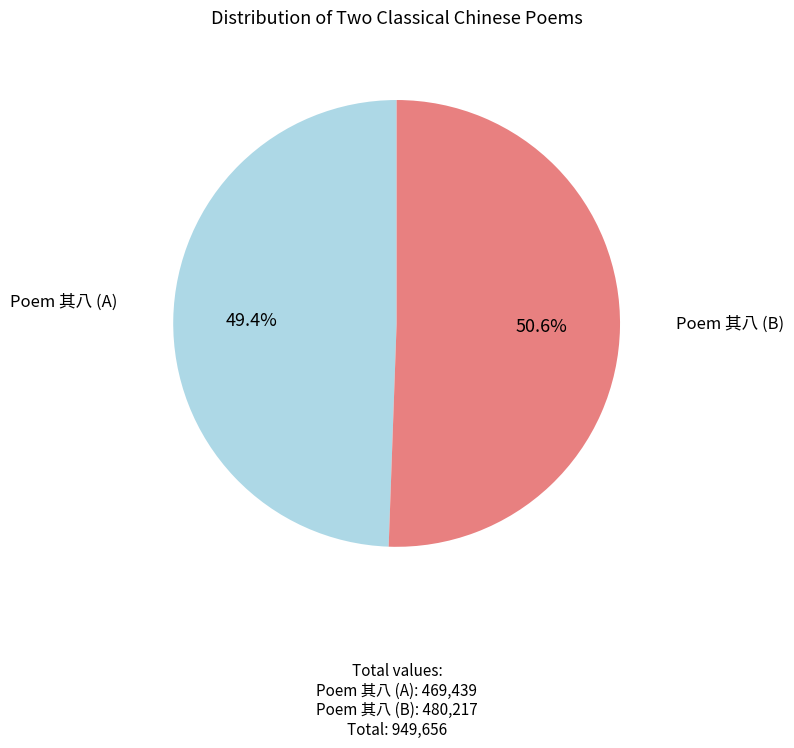

Does any single category account for the majority?

Yes